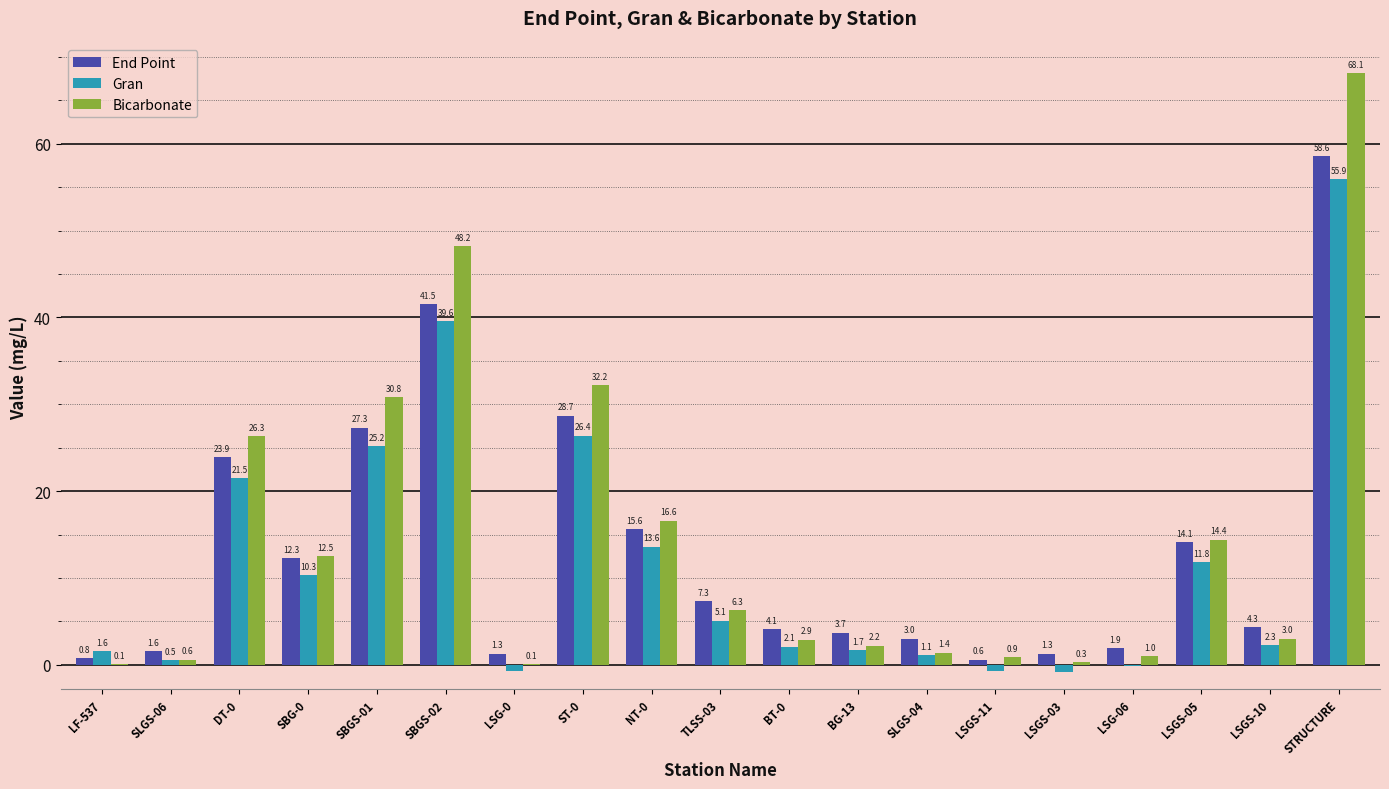

Which series changed the most between NT-0 and LSGS-10?

Bicarbonate